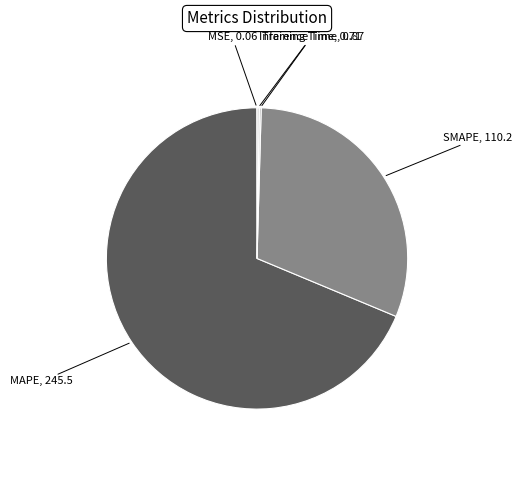

What is the ratio of the value at SMAPE to the value at MAPE?

0.4